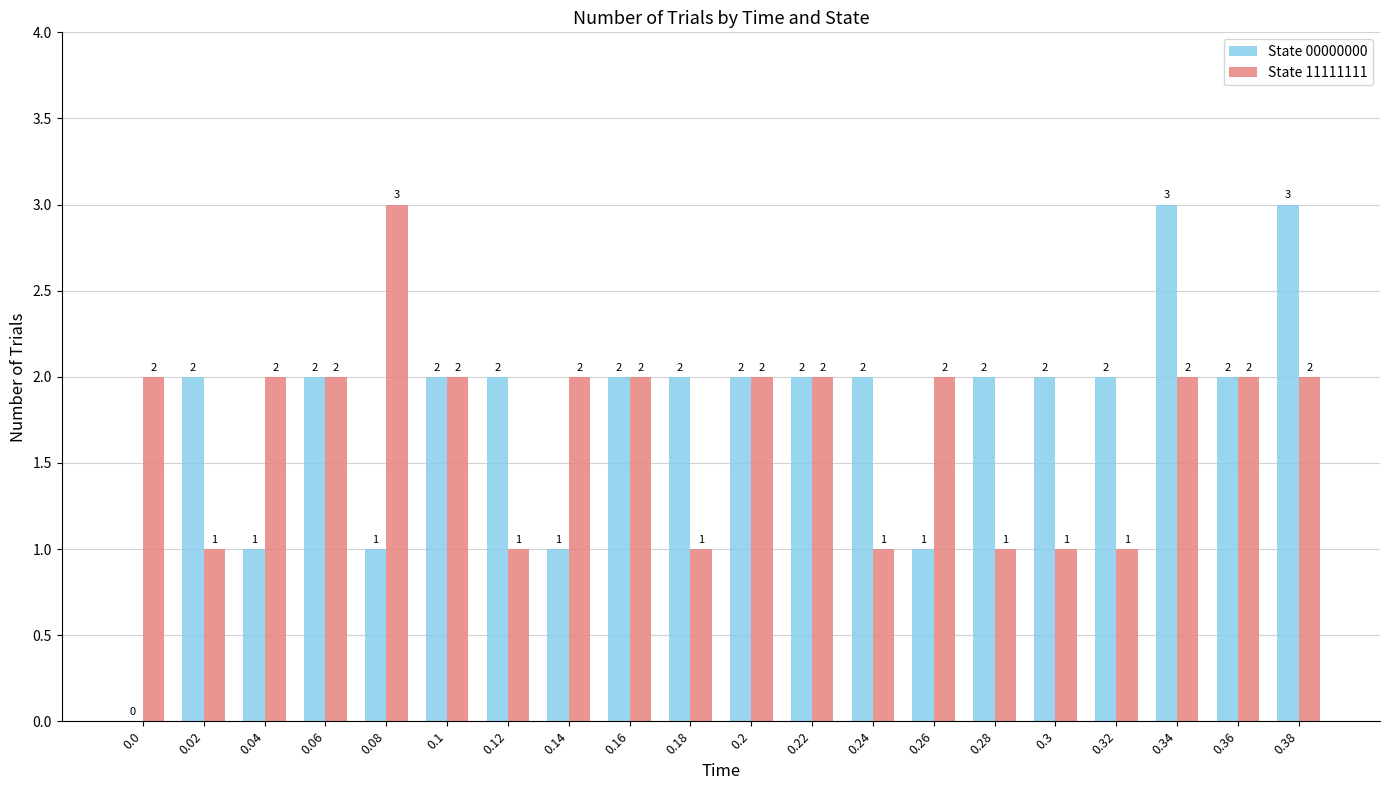

What is the total value across all series at 0.2?

4